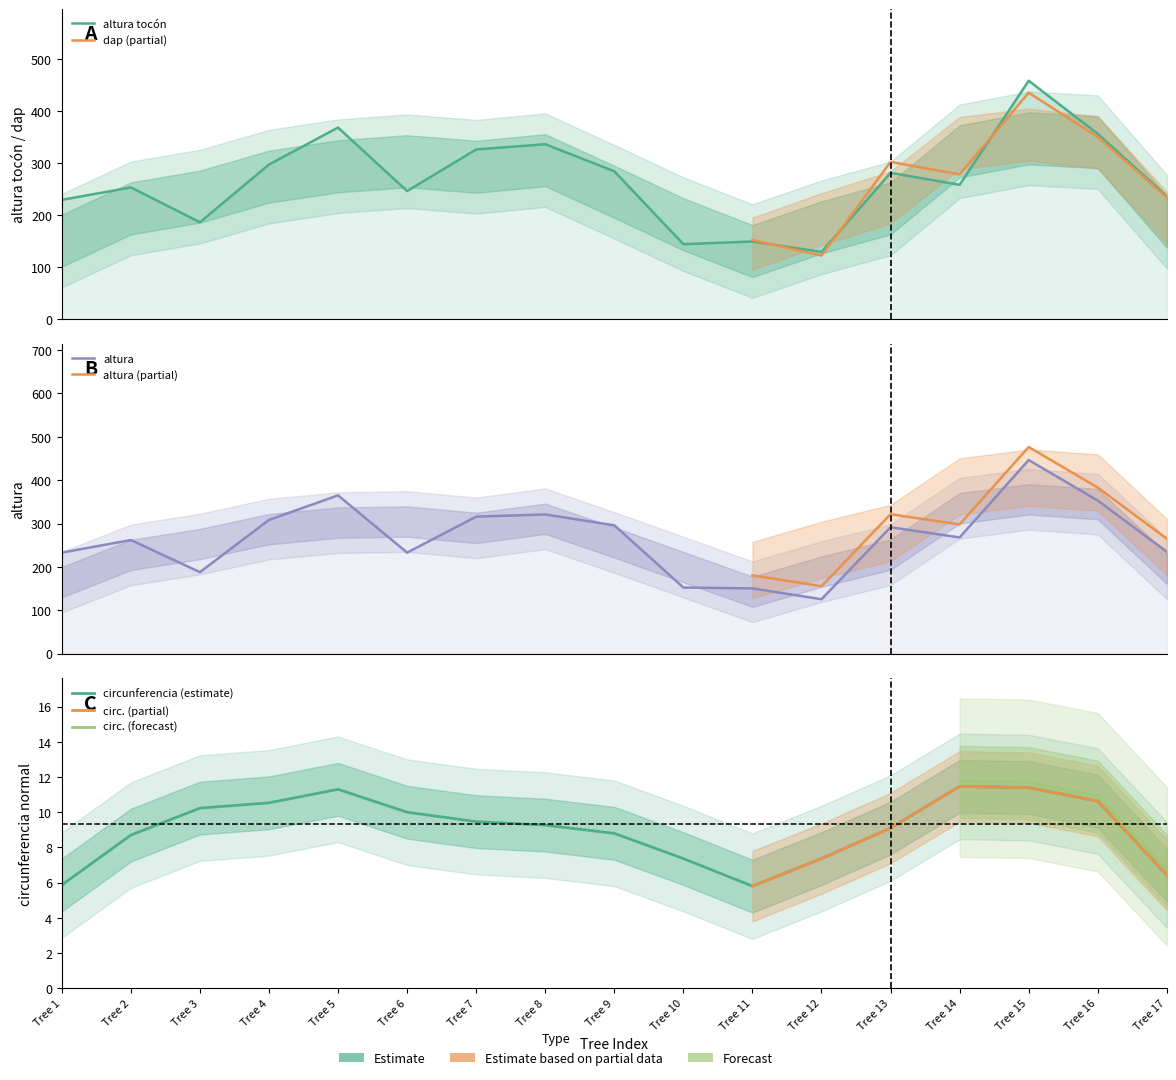

How many values in the altura tocón series are below 258?

8